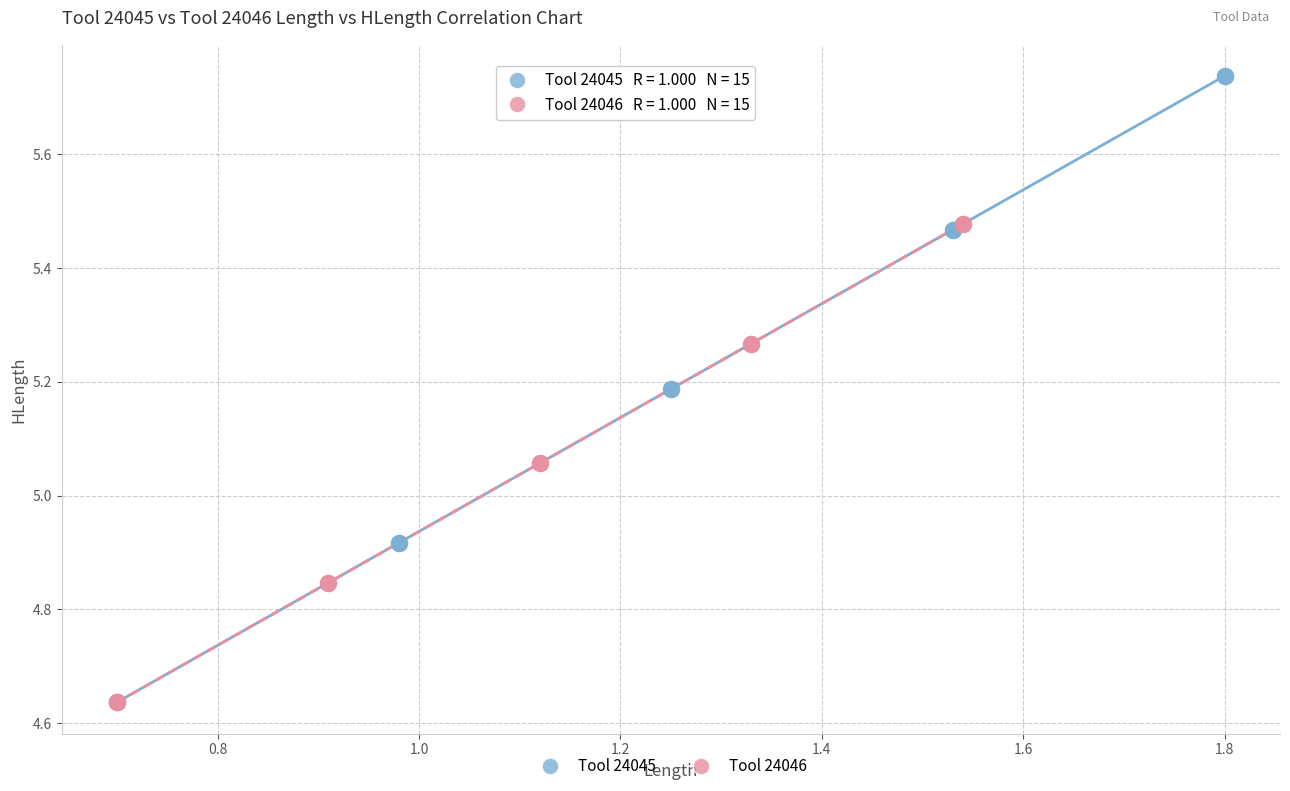

Which series contains the highest Y value?

Tool 24045